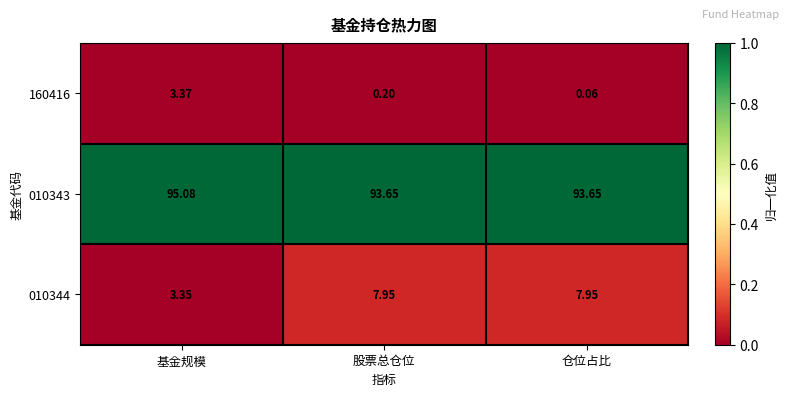

How many data points does each series have?

3